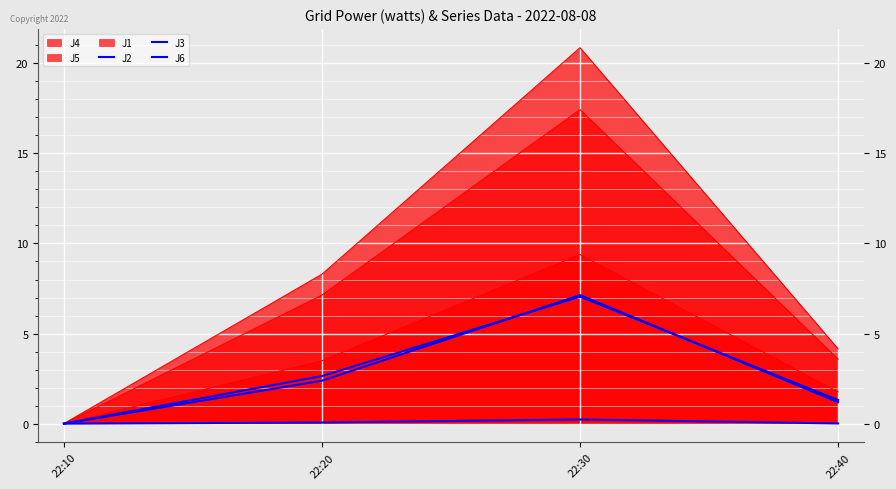

True or false: J3 and J6 cross at least once.

False